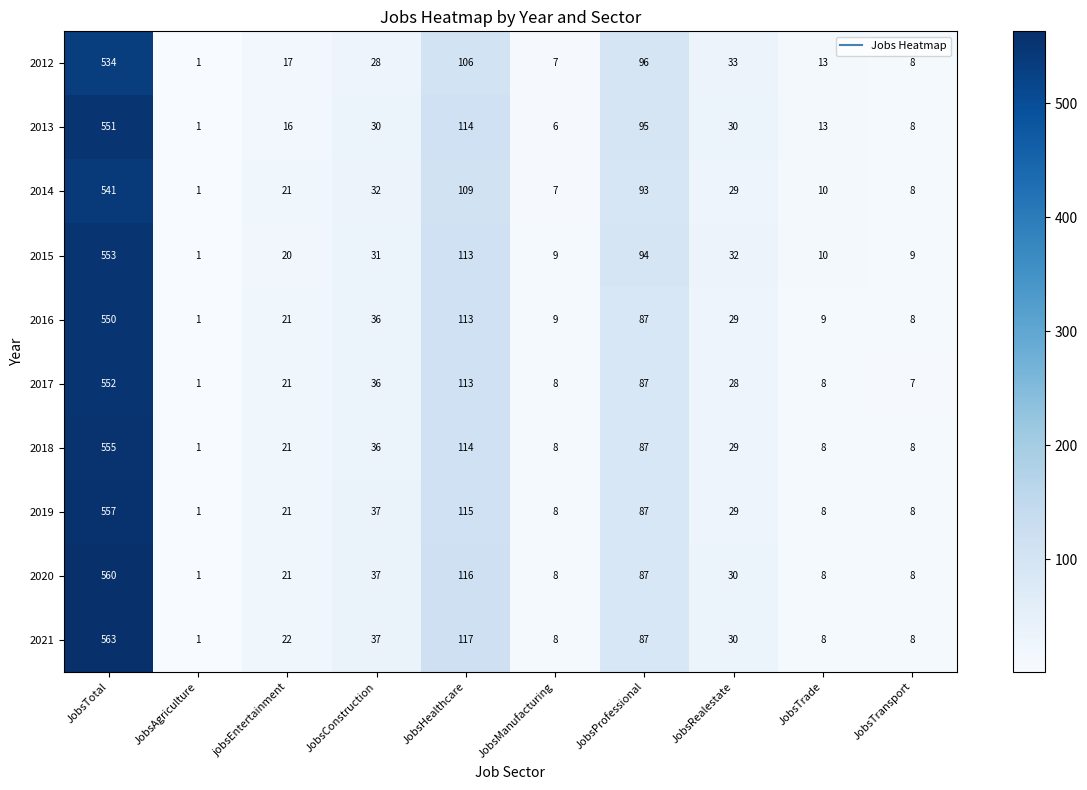

Is it true that 2012 equals 17 at jobsEntertainment?

True